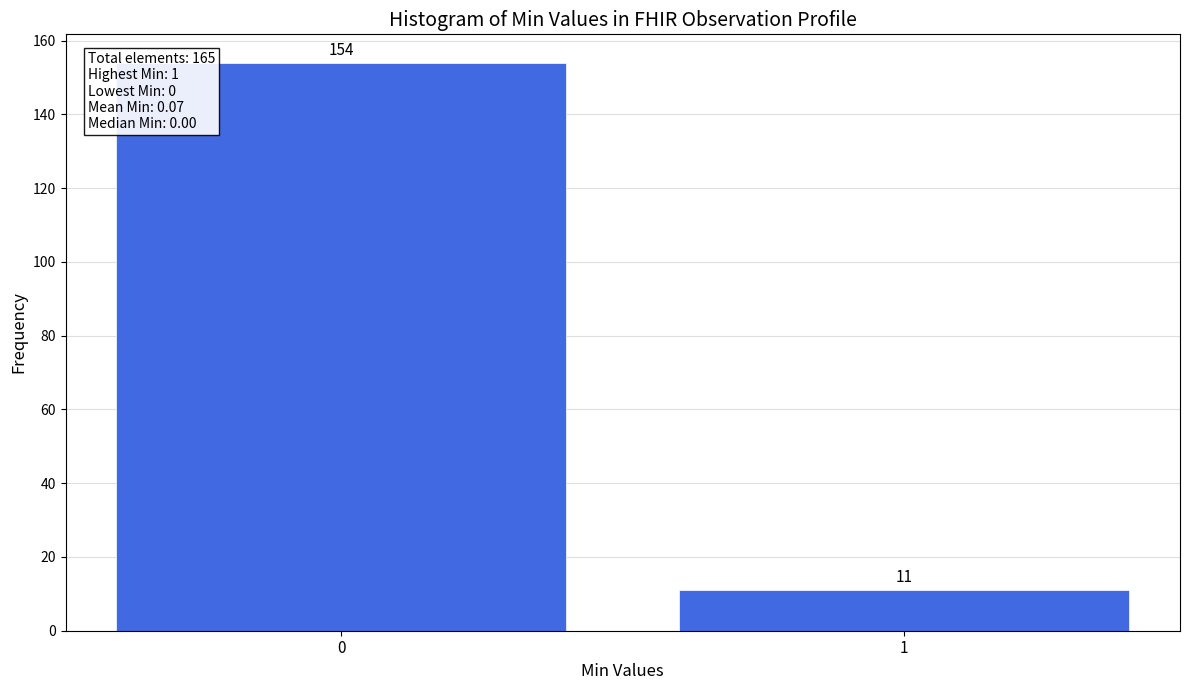

Reading left to right, what are all the values shown in this chart?

0=154	1=11